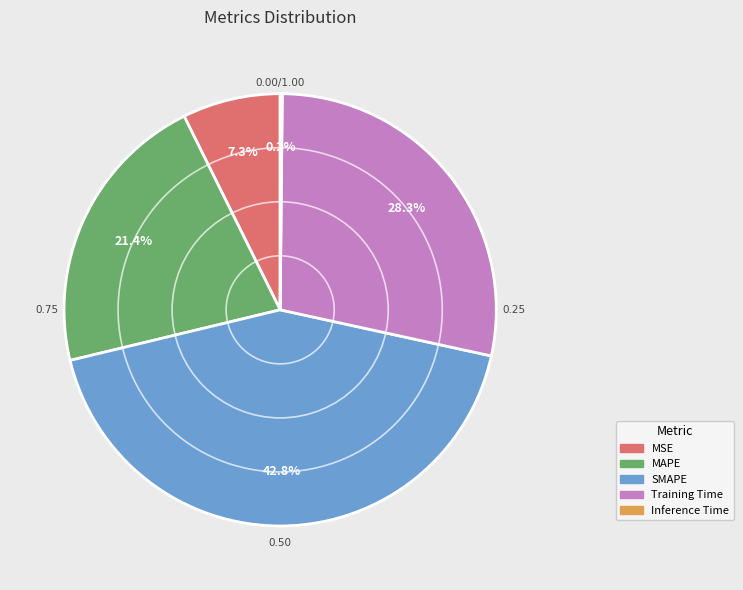

What is the ratio of the value at SMAPE to the value at MAPE?

2.0